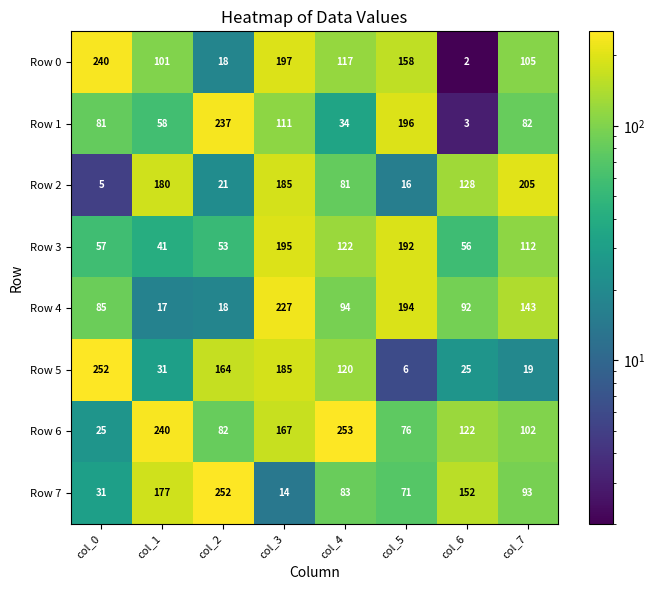

List the labels in order of Row 5 value, largest first.

col_0, col_3, col_2, col_4, col_1, col_6, col_7, col_5